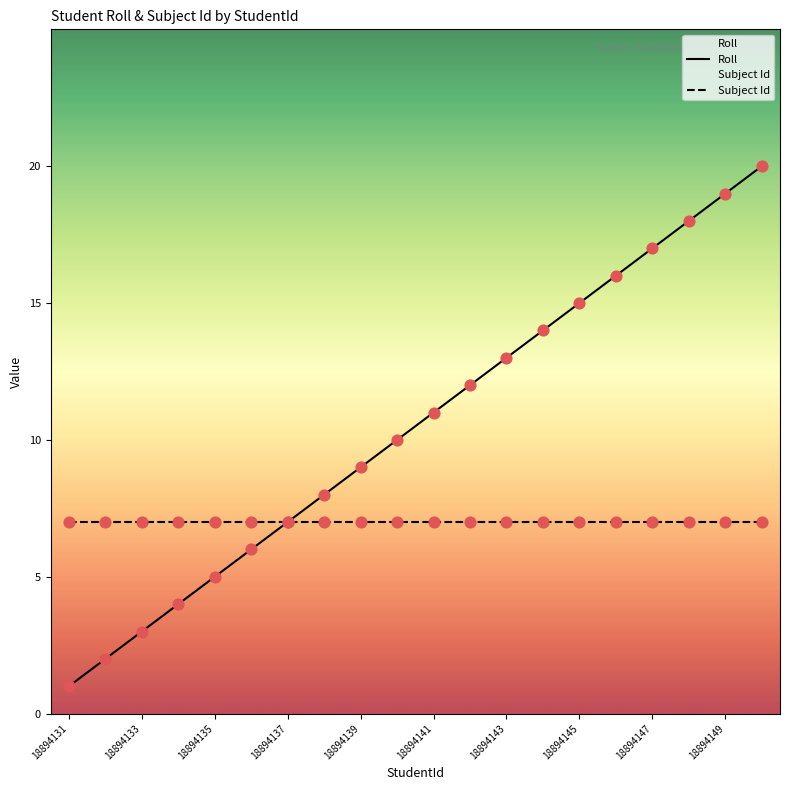

What is the total value across all series at 18894131?

8